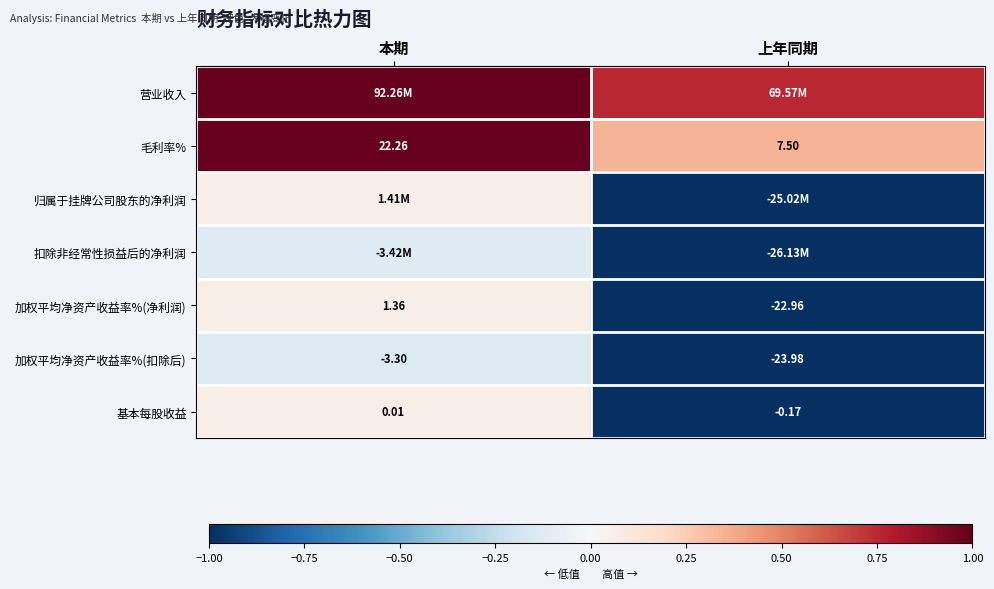

Is the value of 基本每股收益 at 上年同期 greater than the value of 加权平均净资产收益率%(扣除后) at 上年同期?

Yes